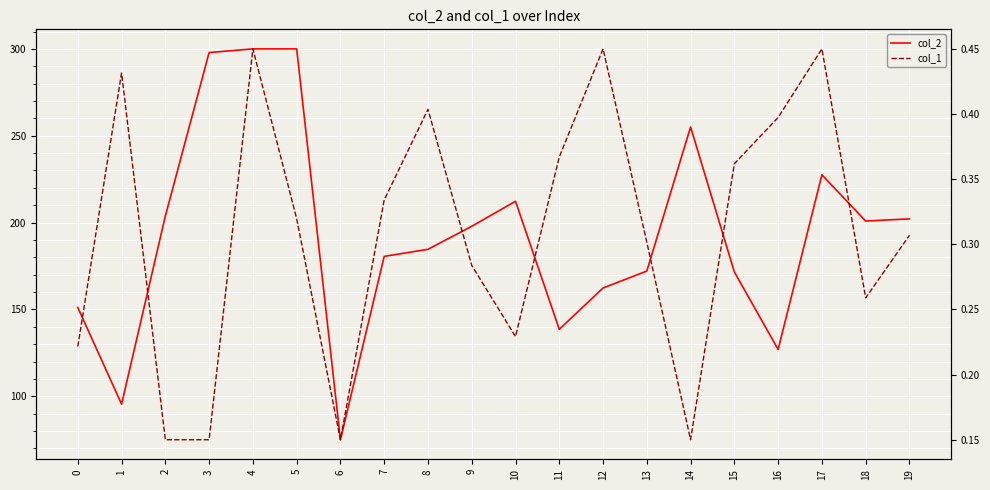

Which series has the largest range (max minus min)?

col_2